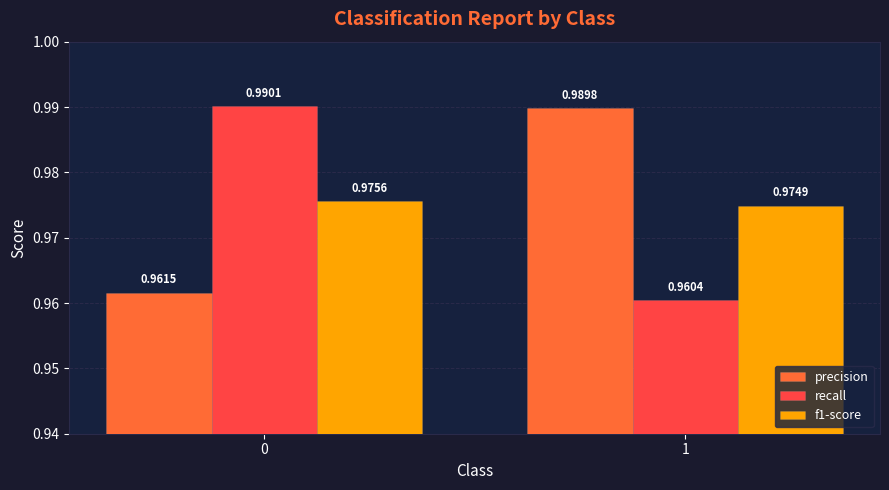

What is the sum of all recall values?

2.0